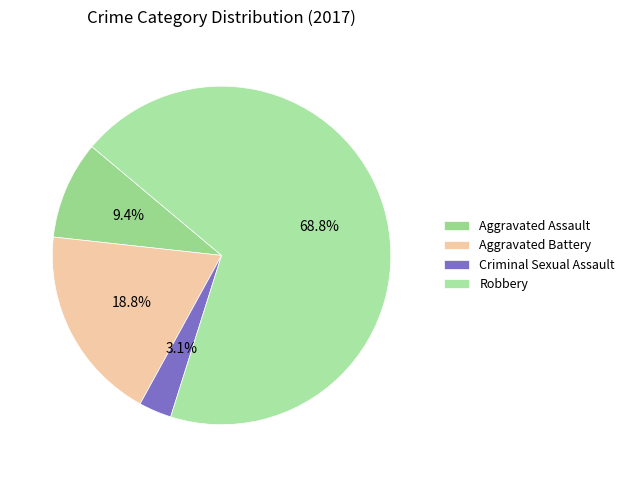

Count the number of slices in the pie.

4